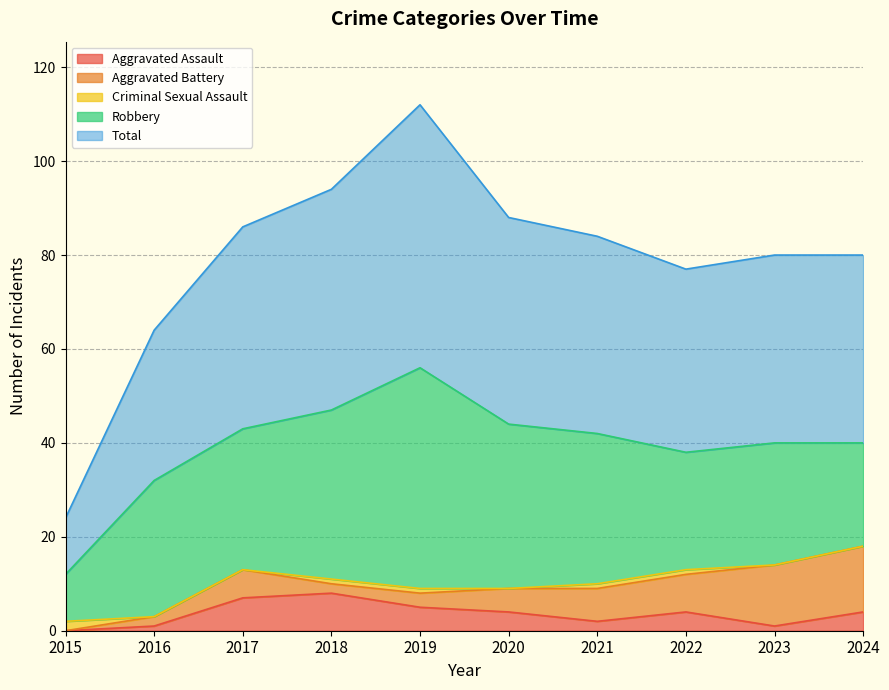

Reading right to left, what are all the values shown in this chart?

Aggravated Assault: 4	1	4	2	4	5	8	7	1	0
Aggravated Battery: 14	13	8	7	5	3	2	6	2	0
Criminal Sexual Assault: 0	0	1	1	0	1	1	0	0	2
Robbery: 22	26	25	32	35	47	36	30	29	10
Total: 40	40	39	42	44	56	47	43	32	12